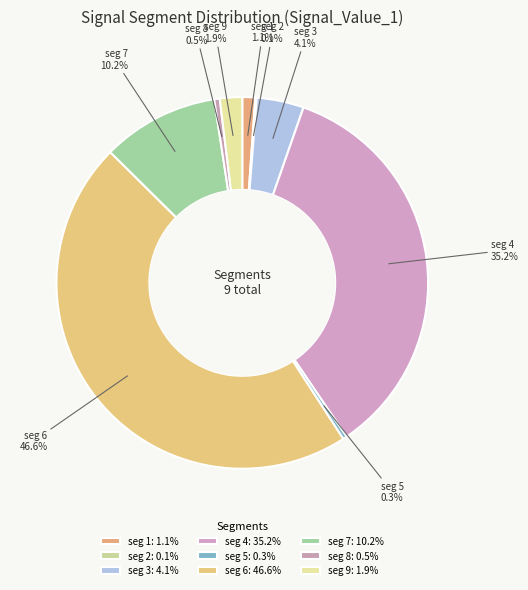

Between seg 1 and seg 8, which is larger?

seg 1